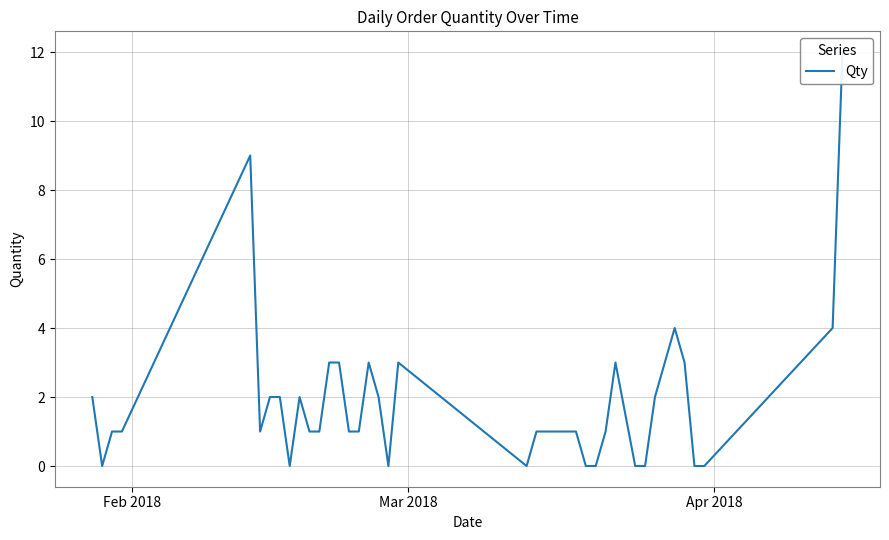

What is the maximum value shown in the chart?

12